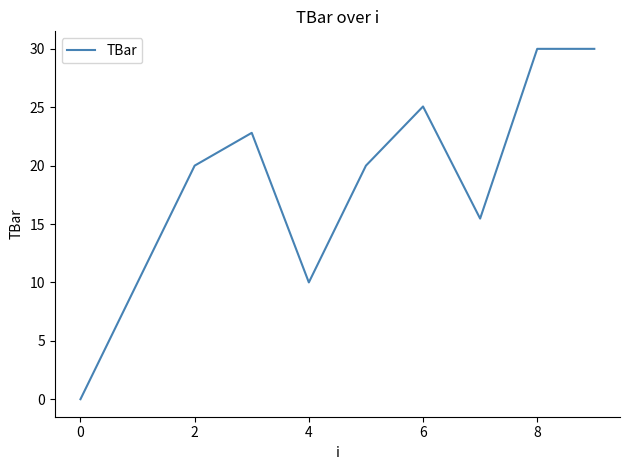

What is the greatest value displayed?

30.0